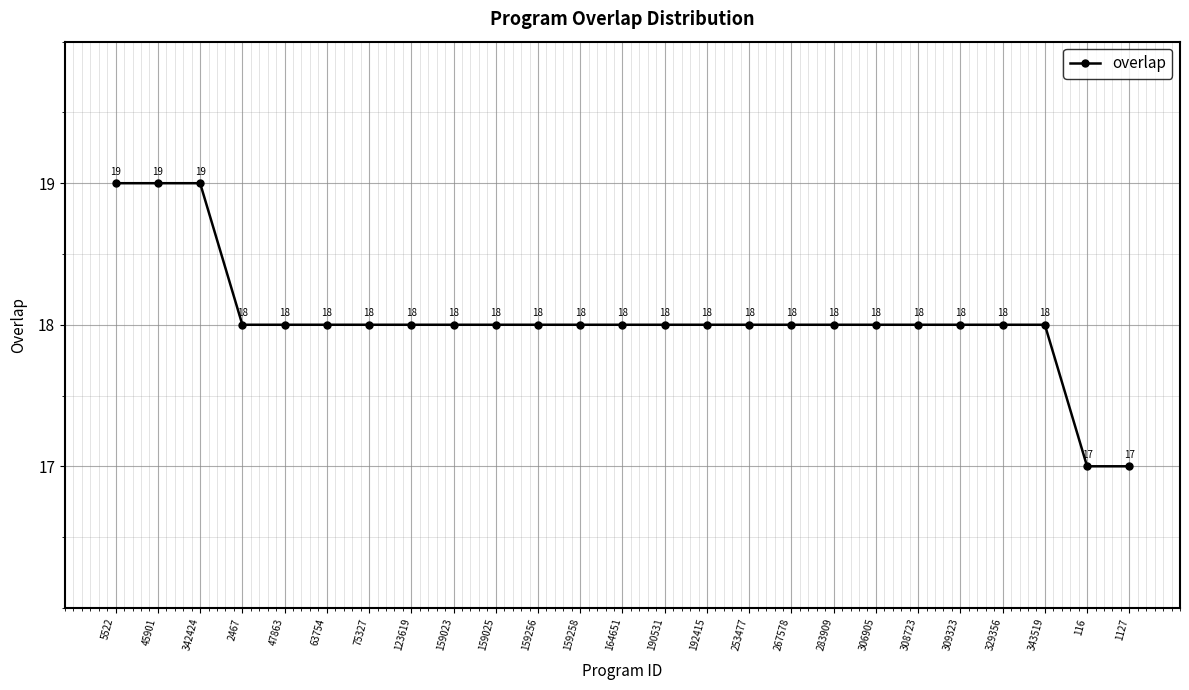

What is the difference between the values at 5522 and 308723?

1